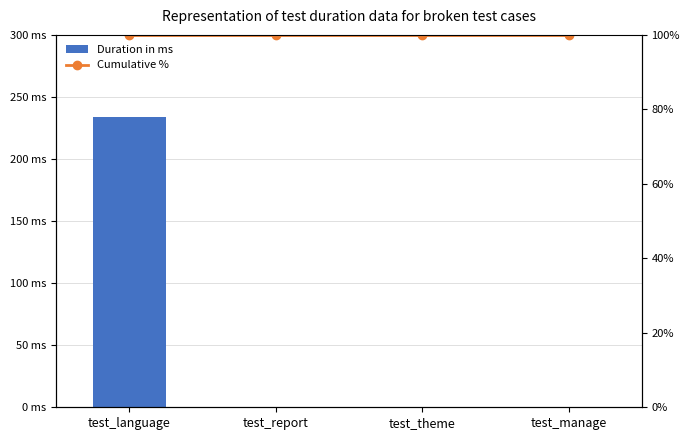

How many series are shown in this chart?

2